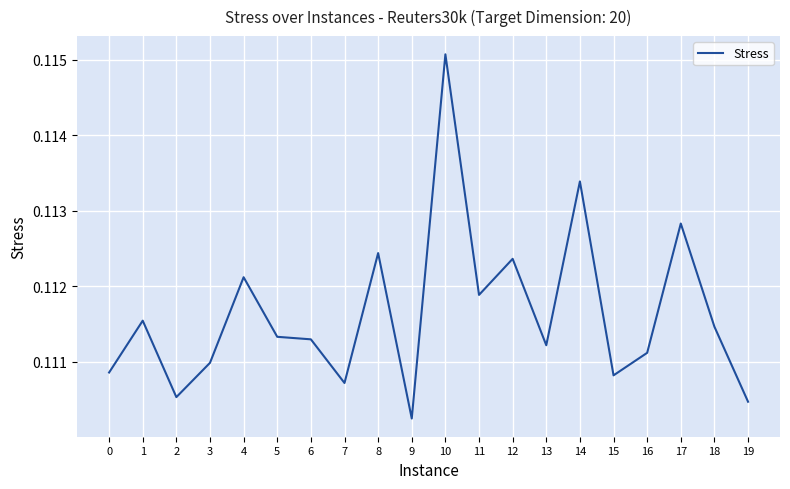

At which category does the chart reach its peak across all series?

10